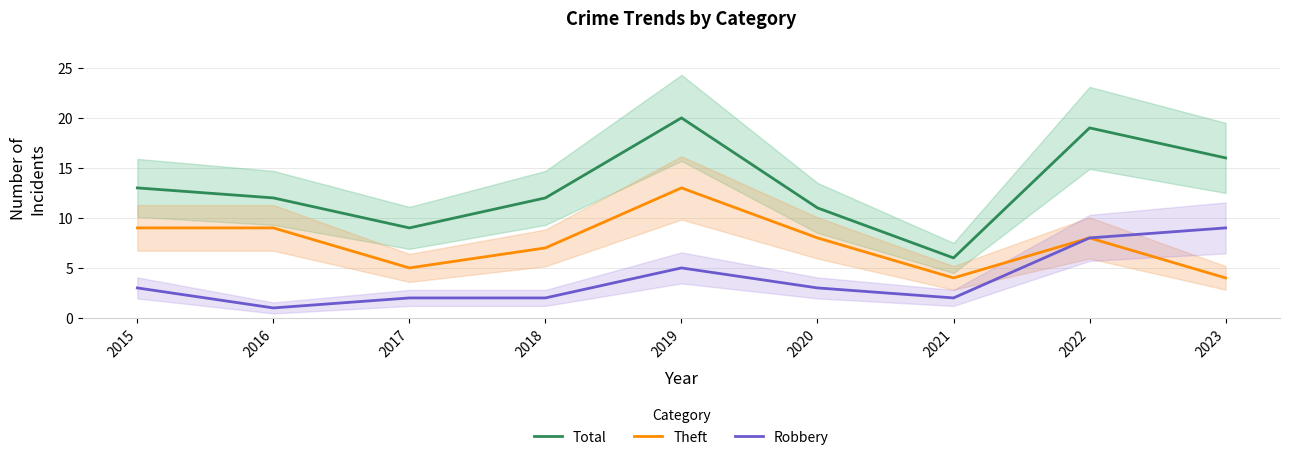

True or false: Robbery and Theft cross at least once.

False